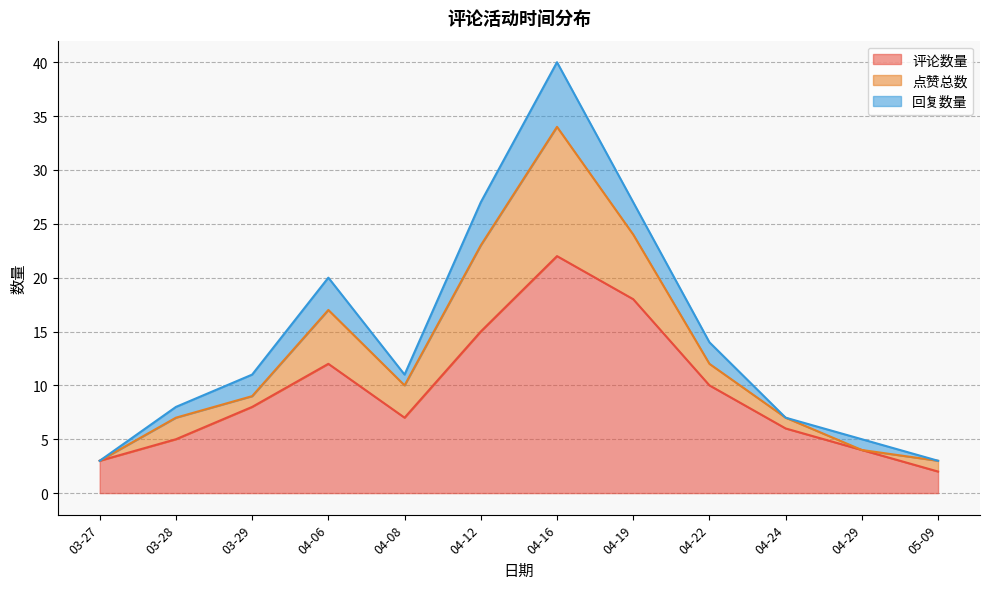

Which series has the largest total across all categories?

评论数量